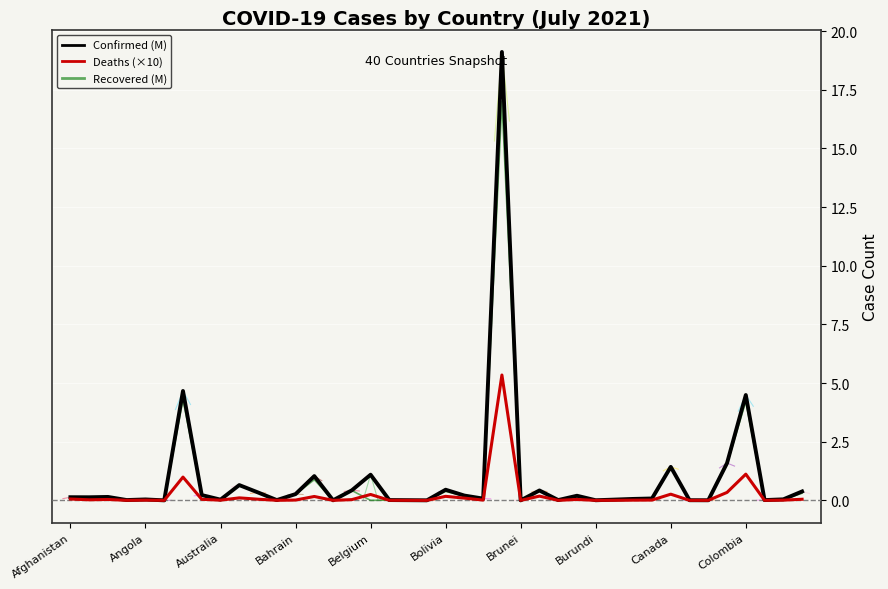

What is the average value of the Deaths (×10) series?

0.2